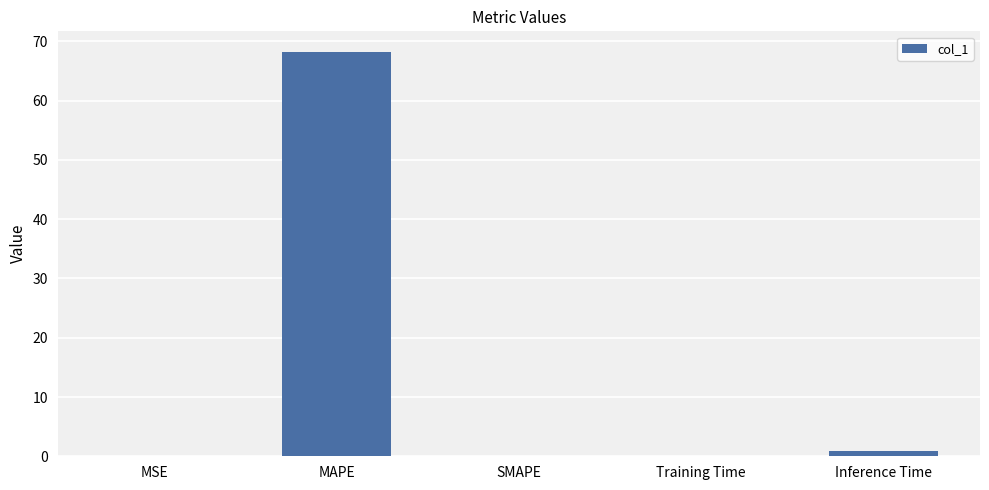

Does the chart contain stacked bars?

No